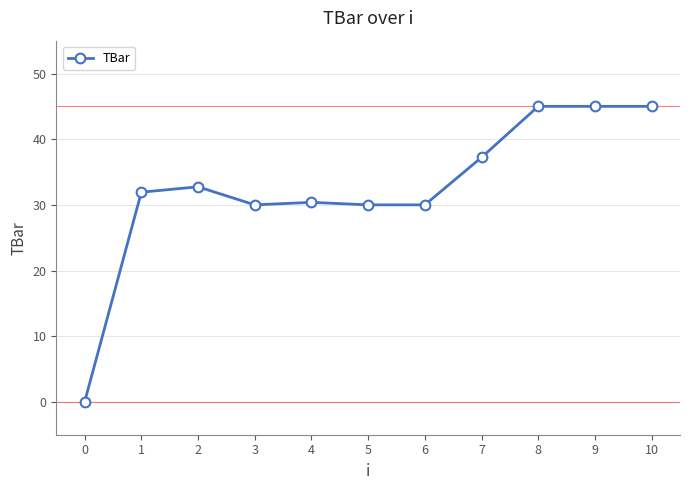

What is the difference between the second highest and second lowest values?

15.0